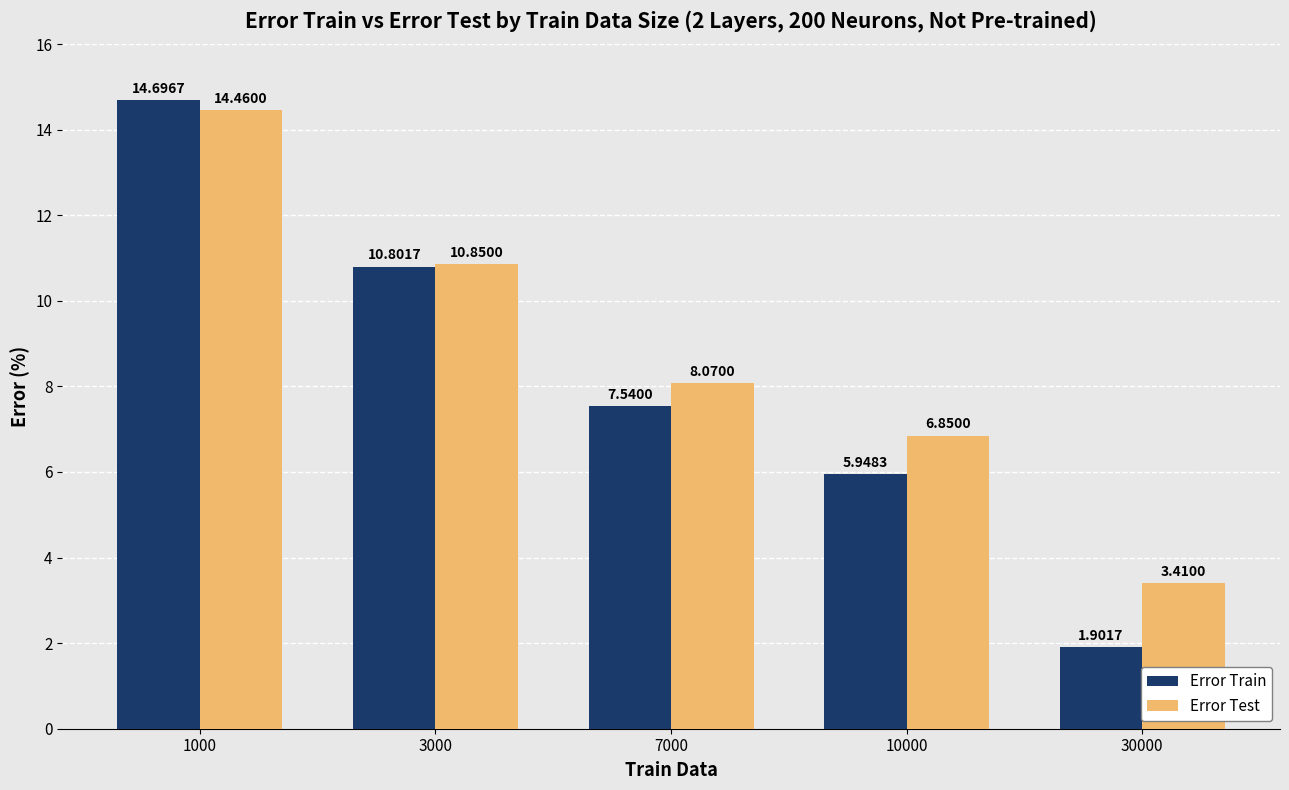

How many groups of bars are there?

5